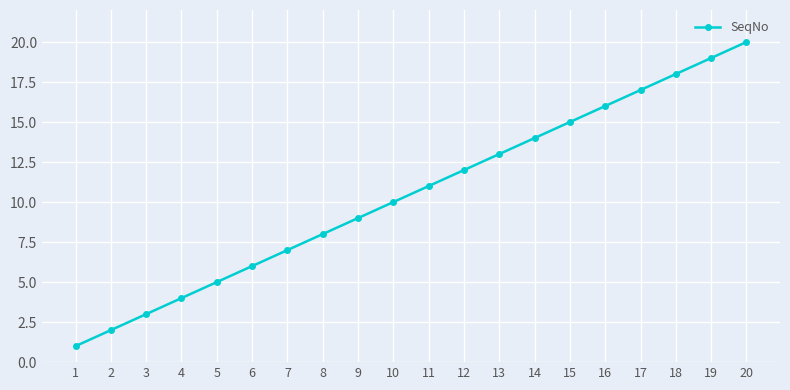

Where is the data nearest to the value 10?

10